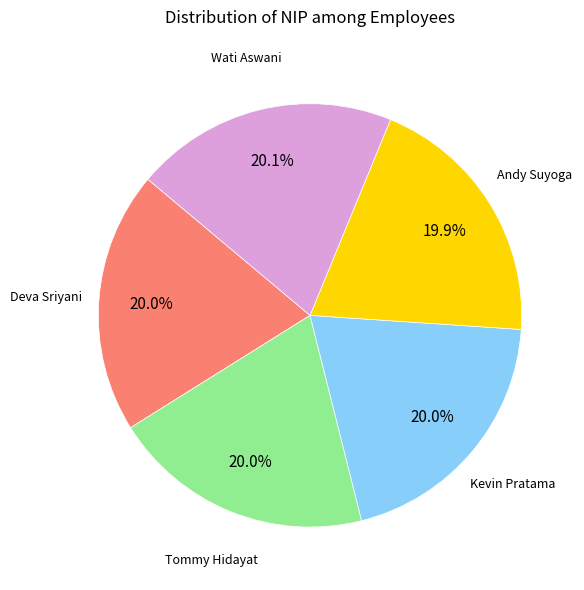

Is Kevin Pratama the majority of the pie?

No